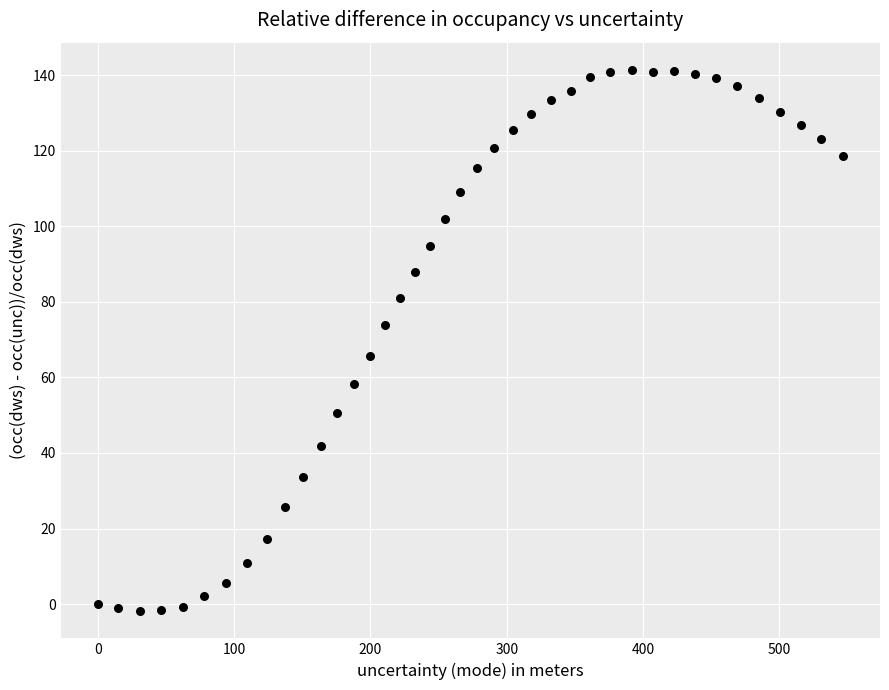

What Y value in the scatter plot is closest to 69?

65.7